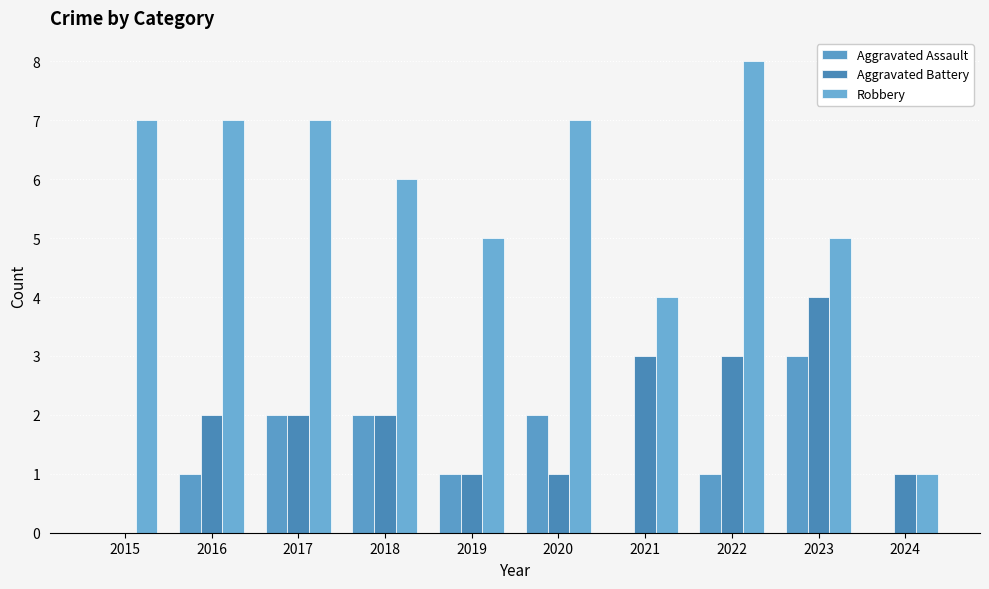

Between 2024 and 2021, which is larger?

2024